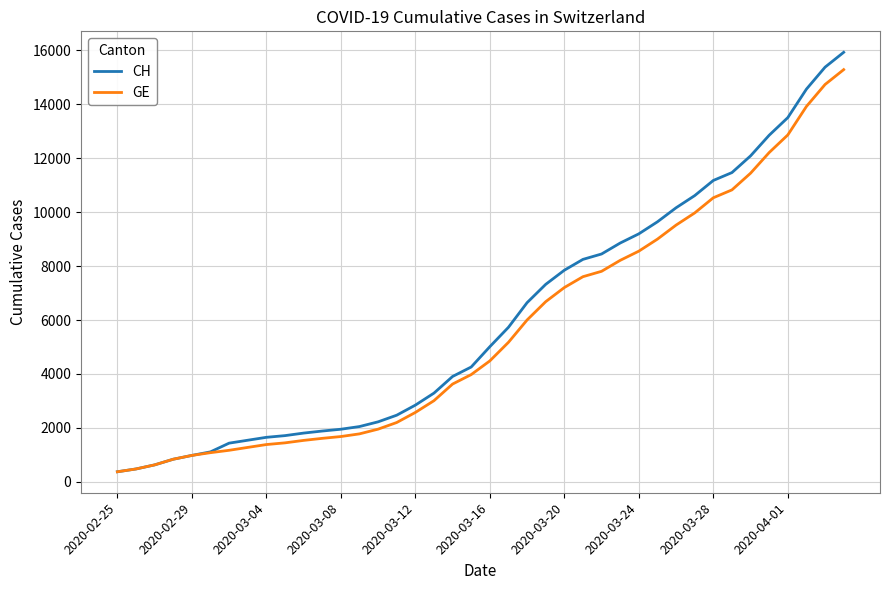

What is the greatest value displayed?

15926